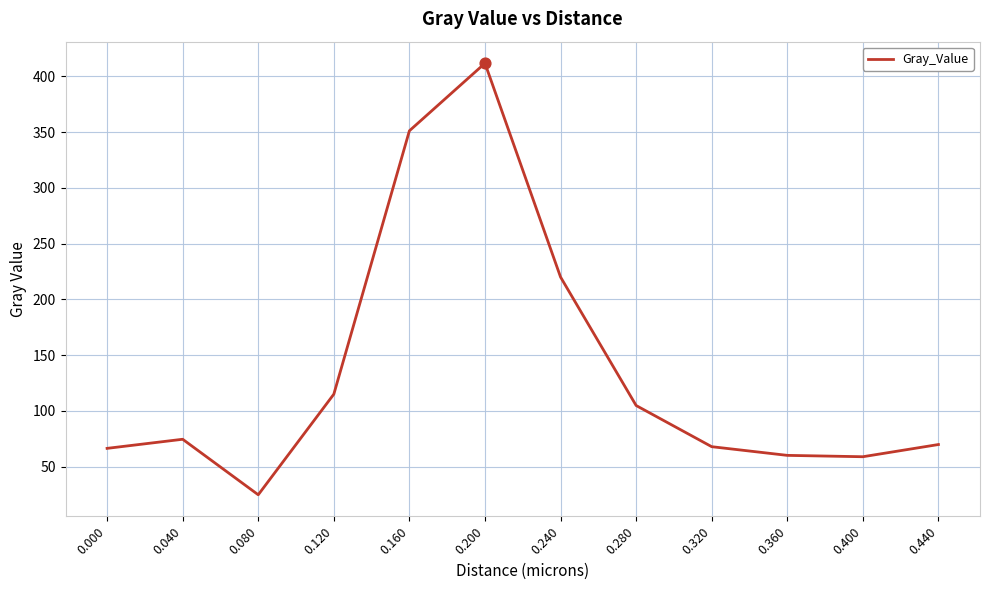

What is the ratio of the value at 0.000 to the value at 0.040?

0.9